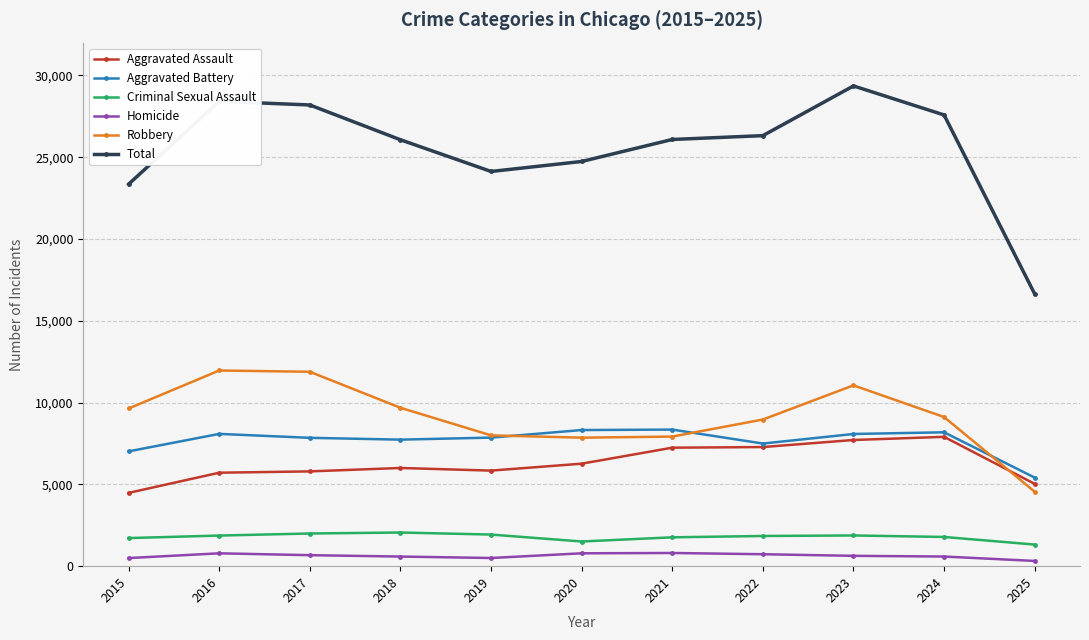

How many lines are shown in the chart?

6